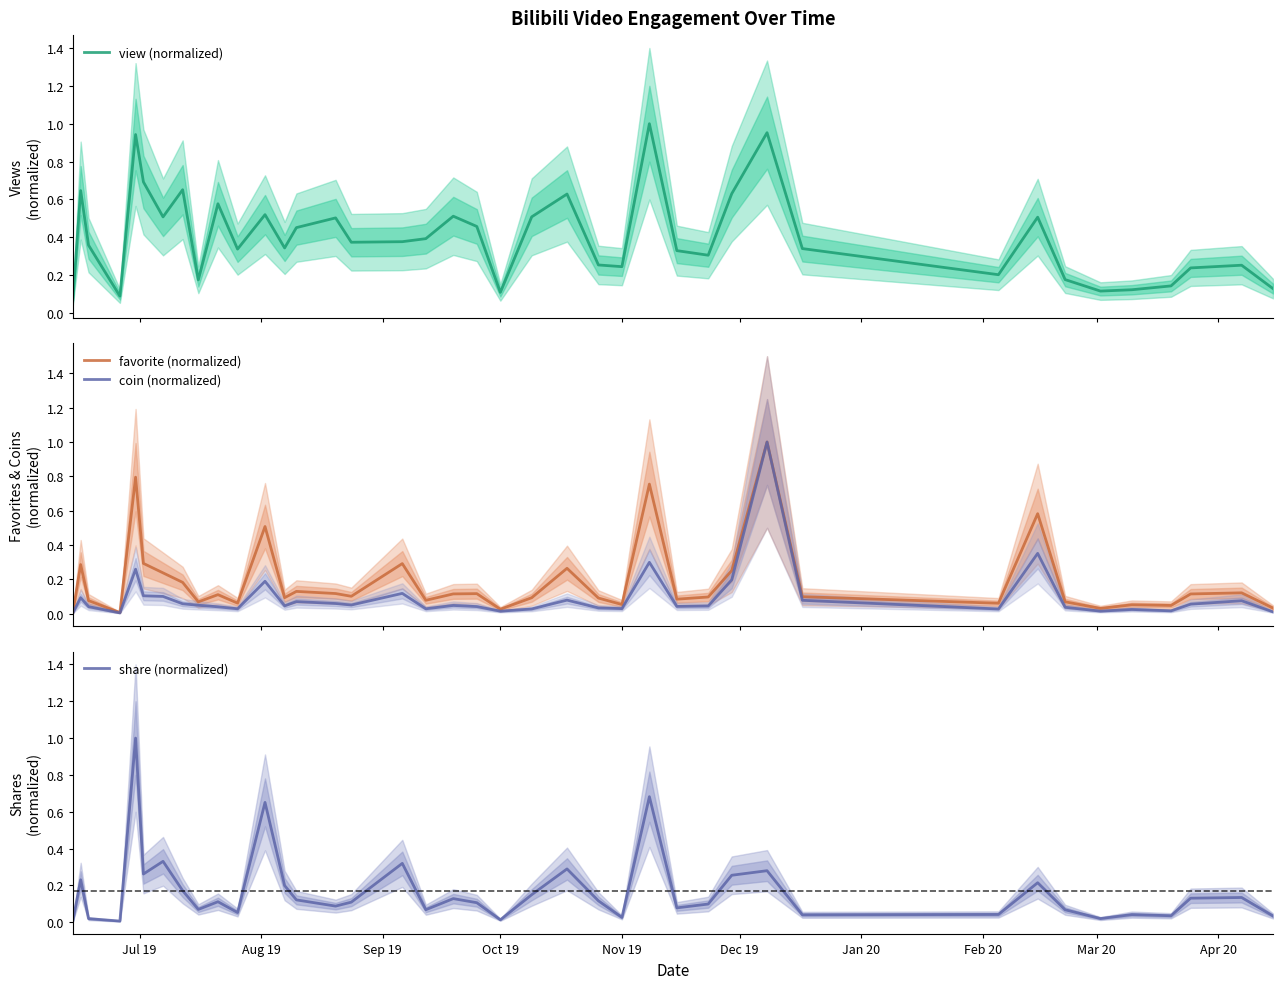

What is the maximum value for share (normalized)?

1.0